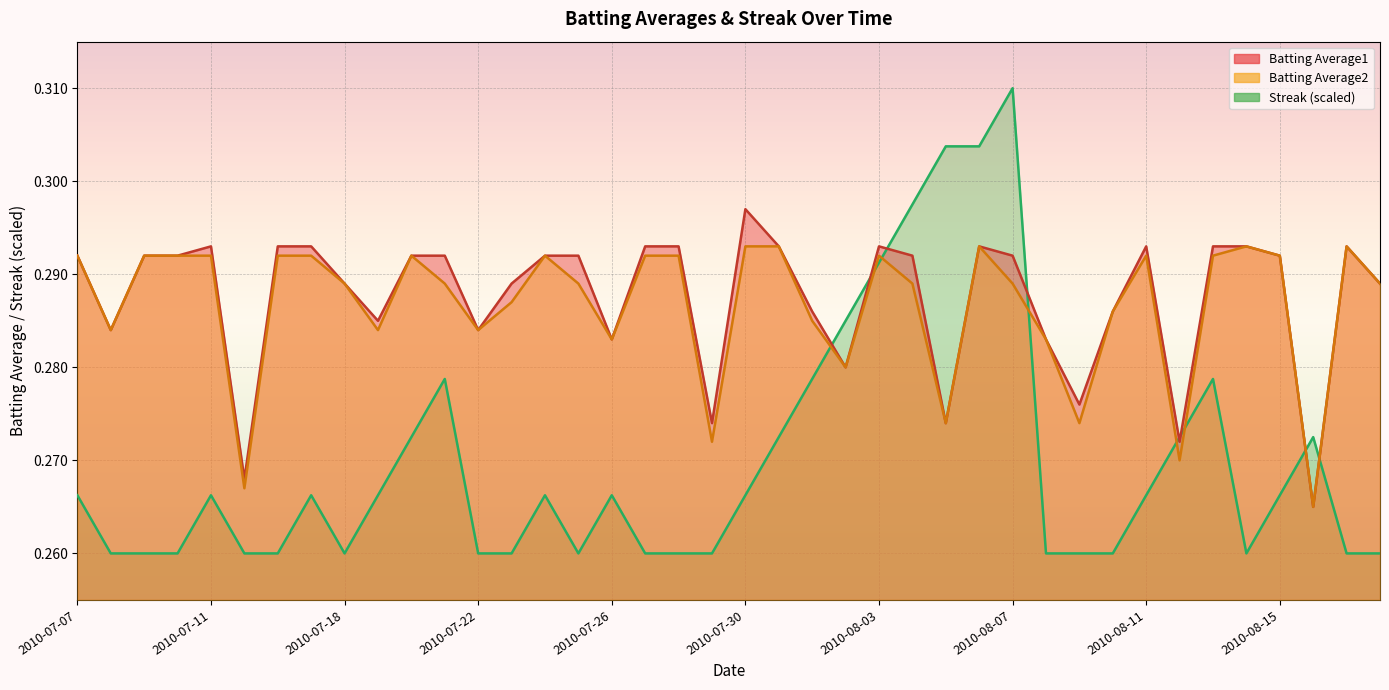

The Batting Average1 series shows 0.5 at 2010-07-31. True or false?

False